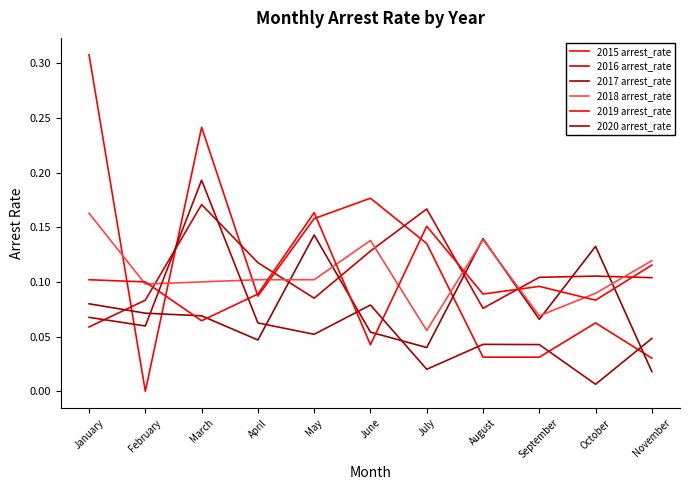

How many lines are shown in the chart?

6